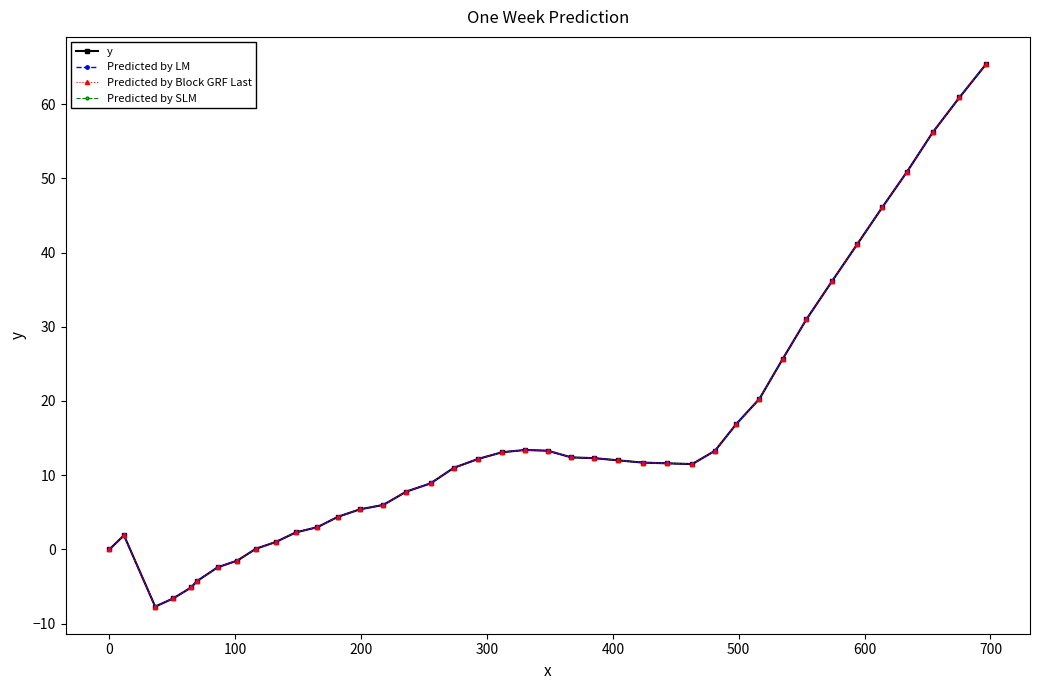

List the series in order of their peak value, lowest first.

y, Predicted by LM, Predicted by Block GRF Last, Predicted by SLM